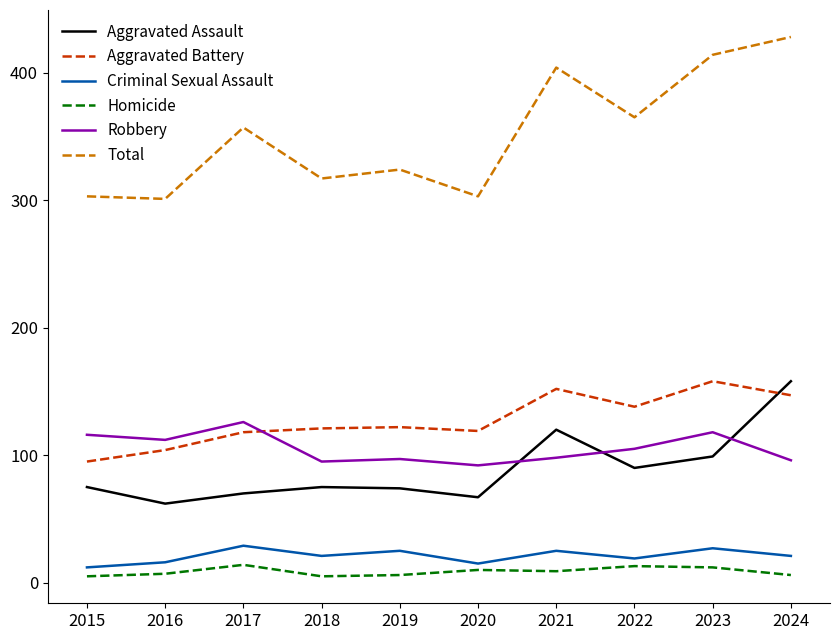

What value does the Total series have at 2016?

301